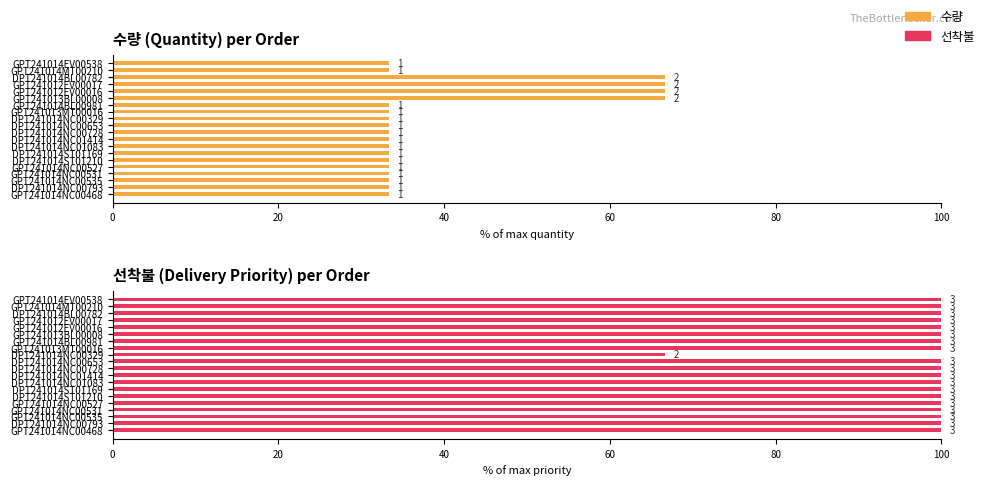

Between DPT241014ST01210 and DPT241014NC01083, which is larger?

DPT241014ST01210